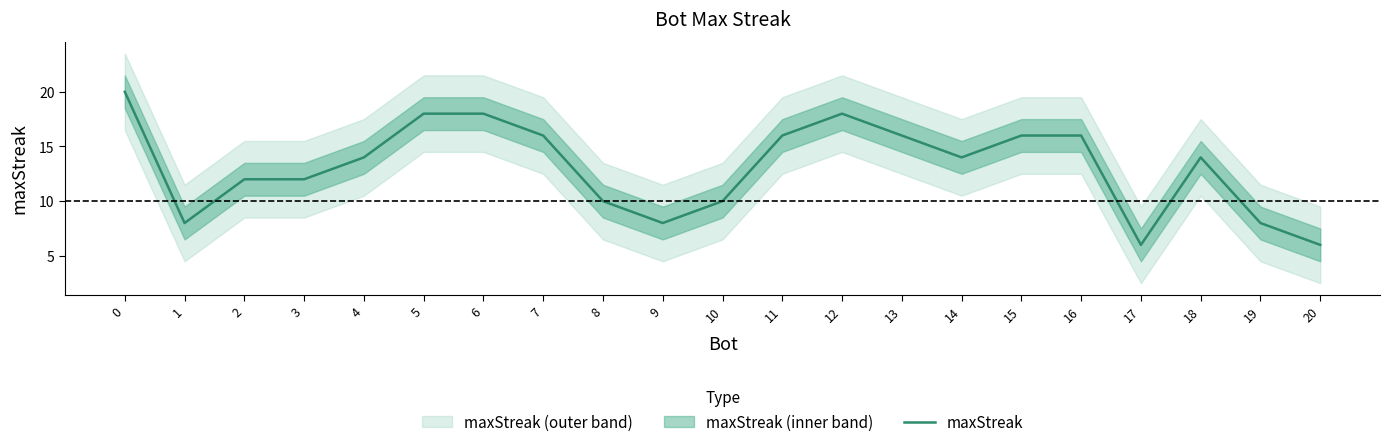

What is the ratio of the value at 4 to the value at 16?

0.9